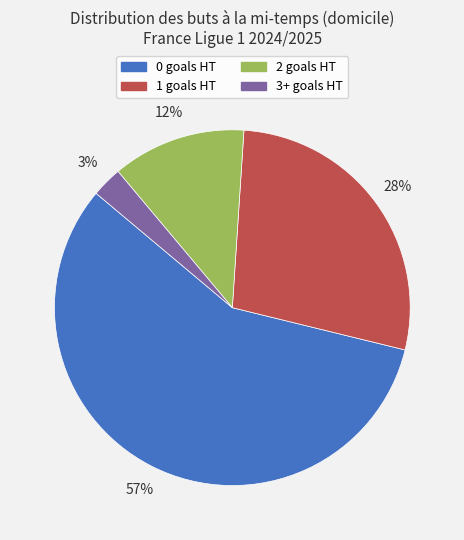

To the nearest percent, what is the difference between the 3+ and 1 slice percentages?

25%